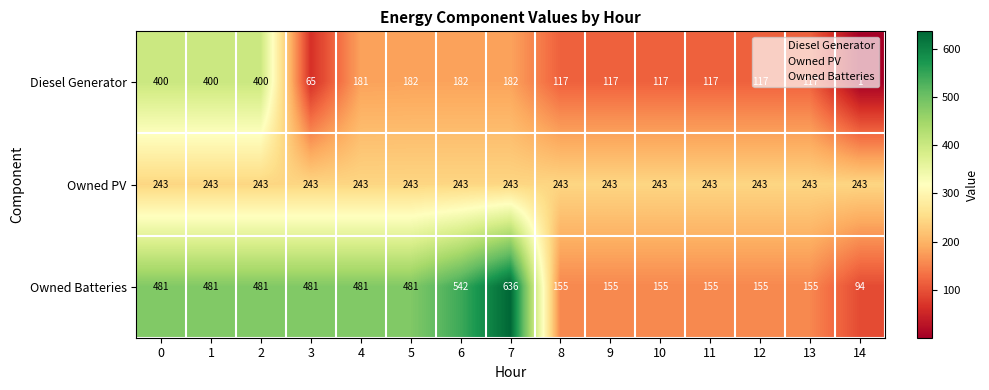

True or false: Diesel Generator has a value of 117 at 10.

True